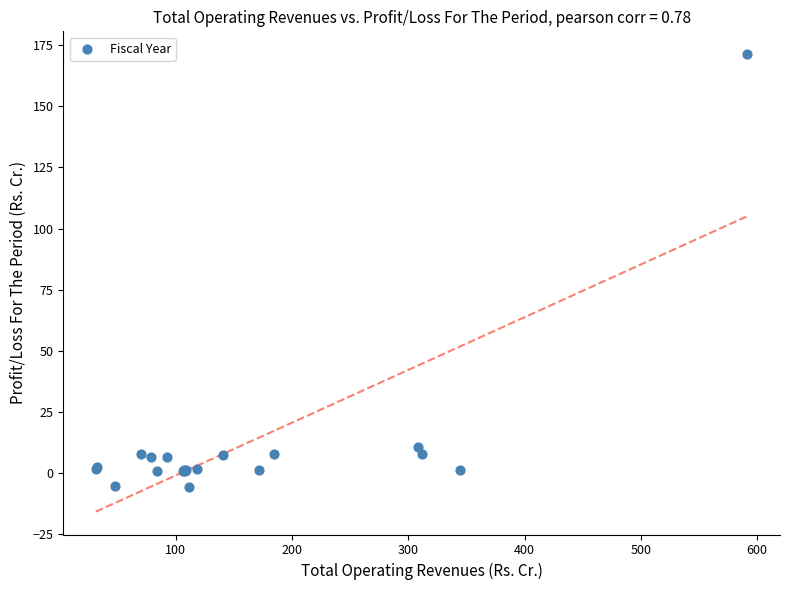

What Y value in the scatter plot is closest to 82?

10.6